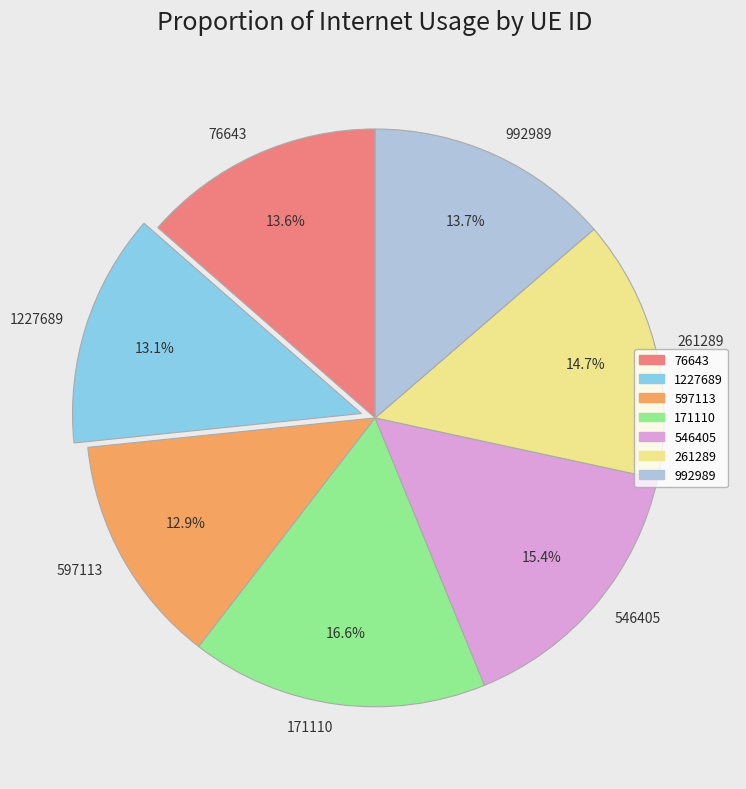

How many segments does this pie chart have?

7